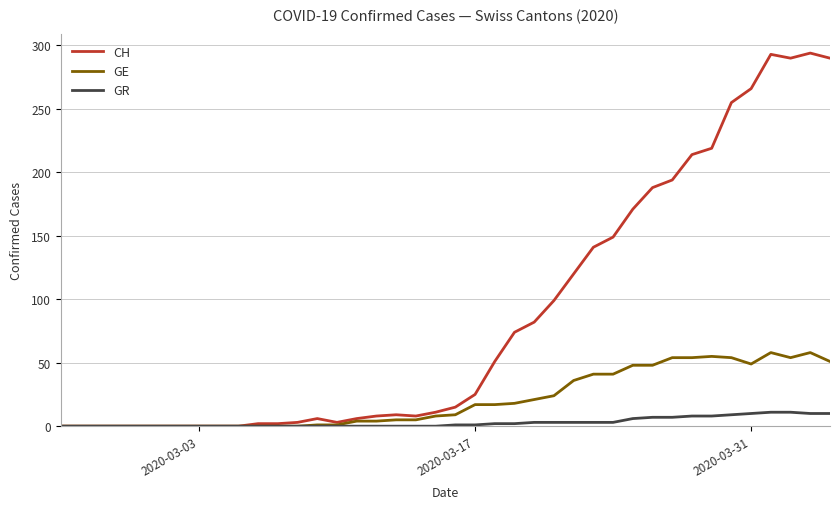

Which series has the largest total across all categories?

CH